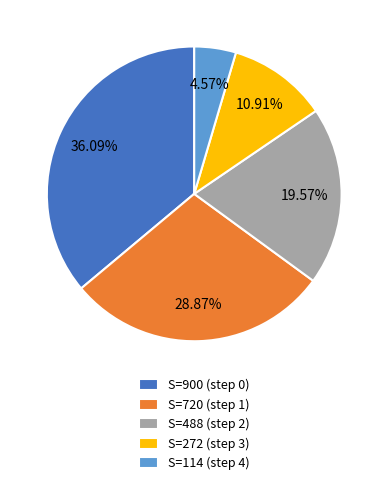

Which has a higher value, S=900 (step 0) or S=272 (step 3)?

S=900 (step 0)